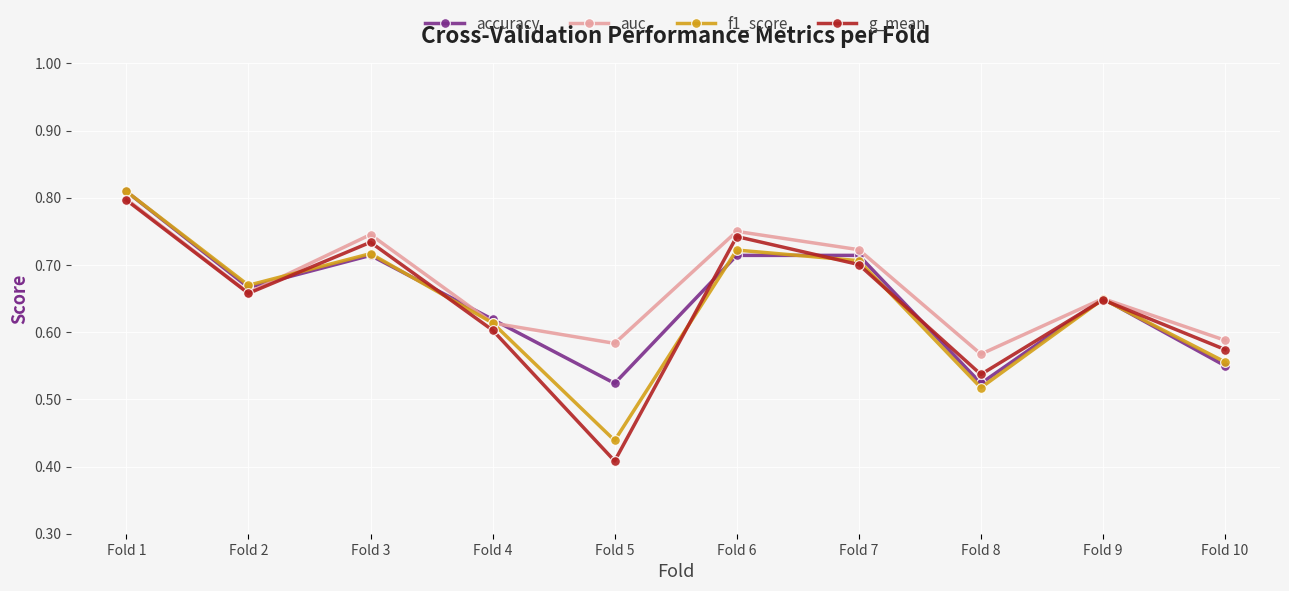

At which category is the sum across all series the highest?

Fold 1